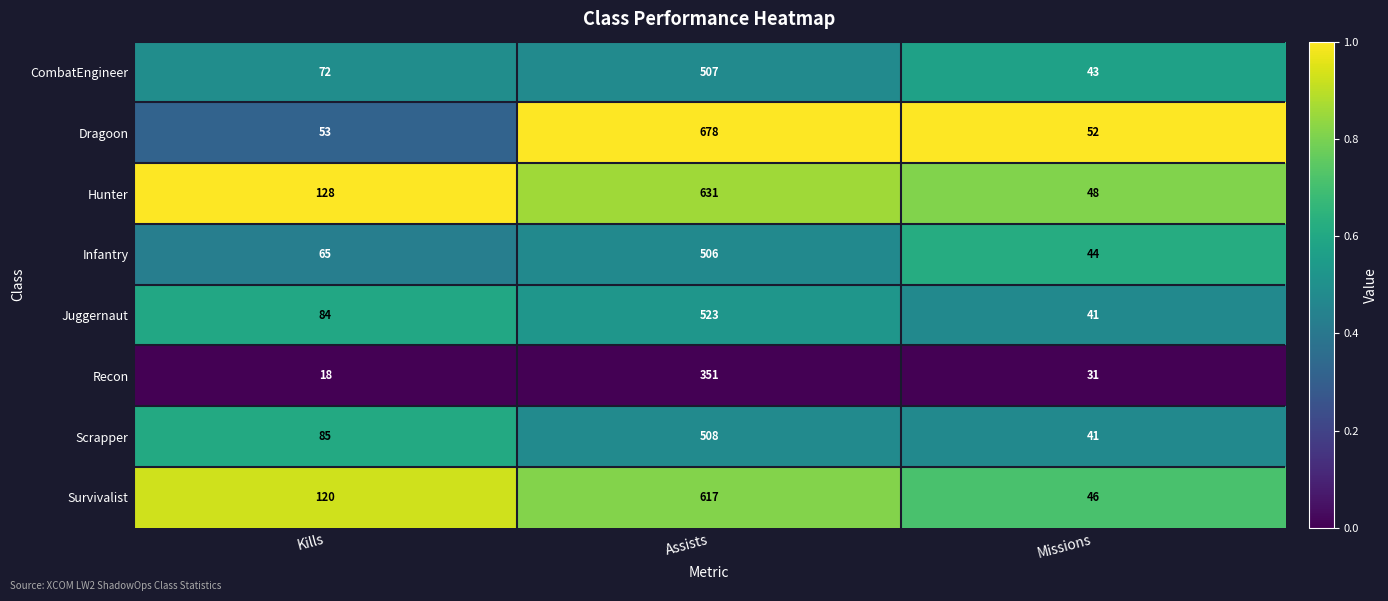

Between Assists and Missions, which series saw the biggest shift?

Dragoon